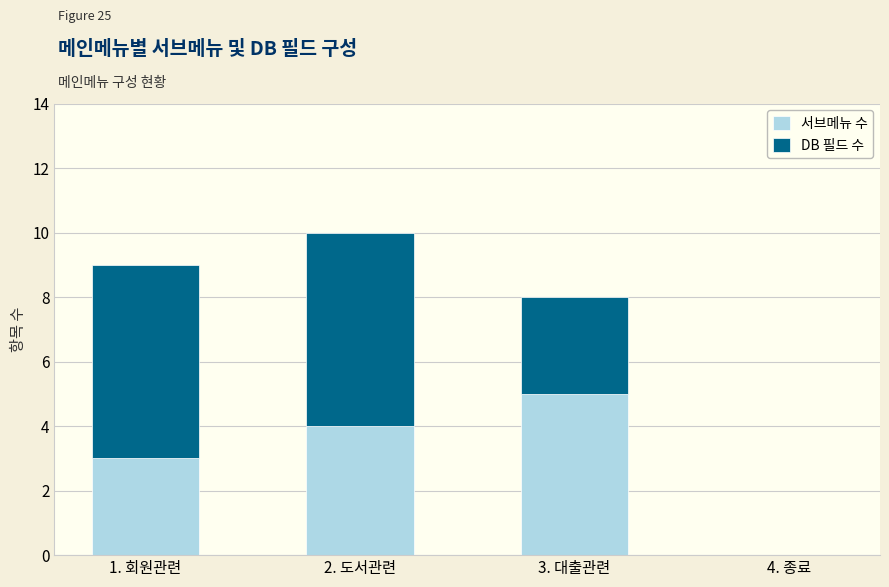

What is the total value across all series at 1. 회원관련?

9